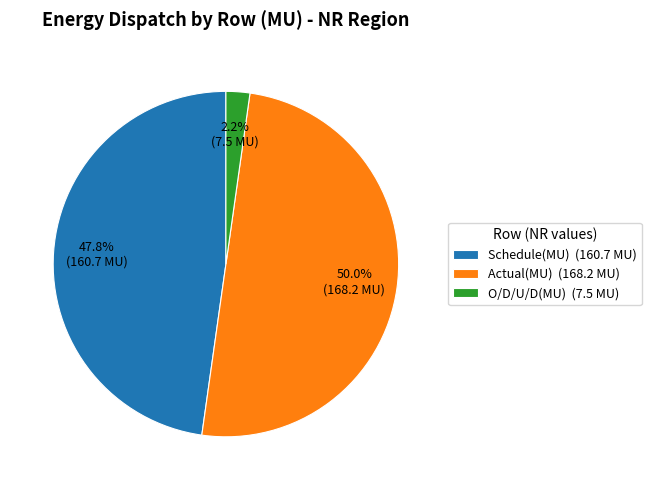

Which category has the smallest portion of the pie?

O/D/U/D(MU)